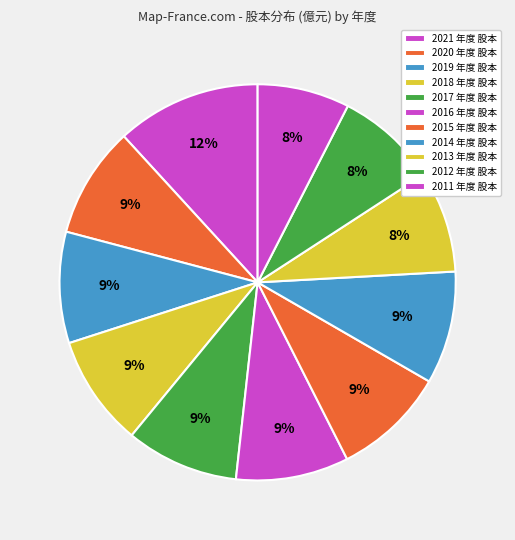

To the nearest percent, what percentage of the pie is 2018?

9%